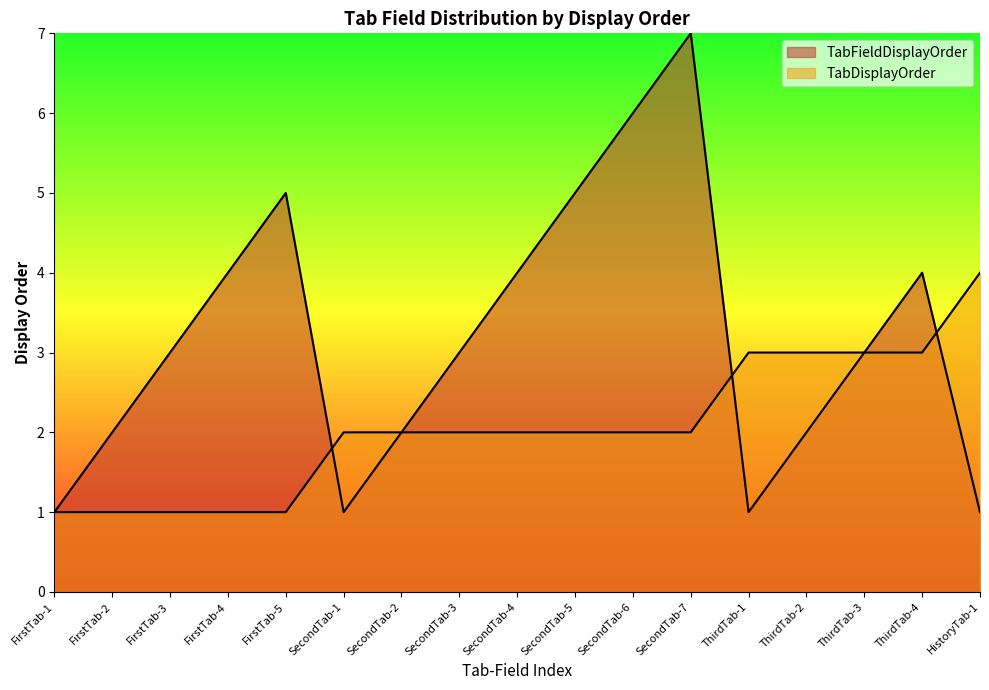

What is the difference between the maximum and second lowest values in the TabFieldDisplayOrder series?

6